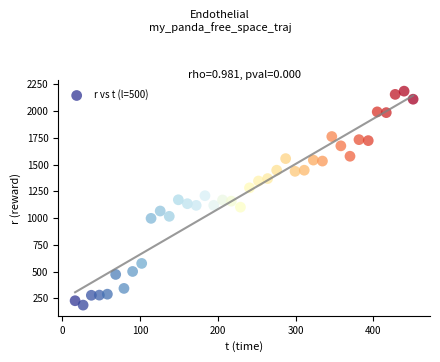

What is the range of Y values (max minus min)?

2000.8